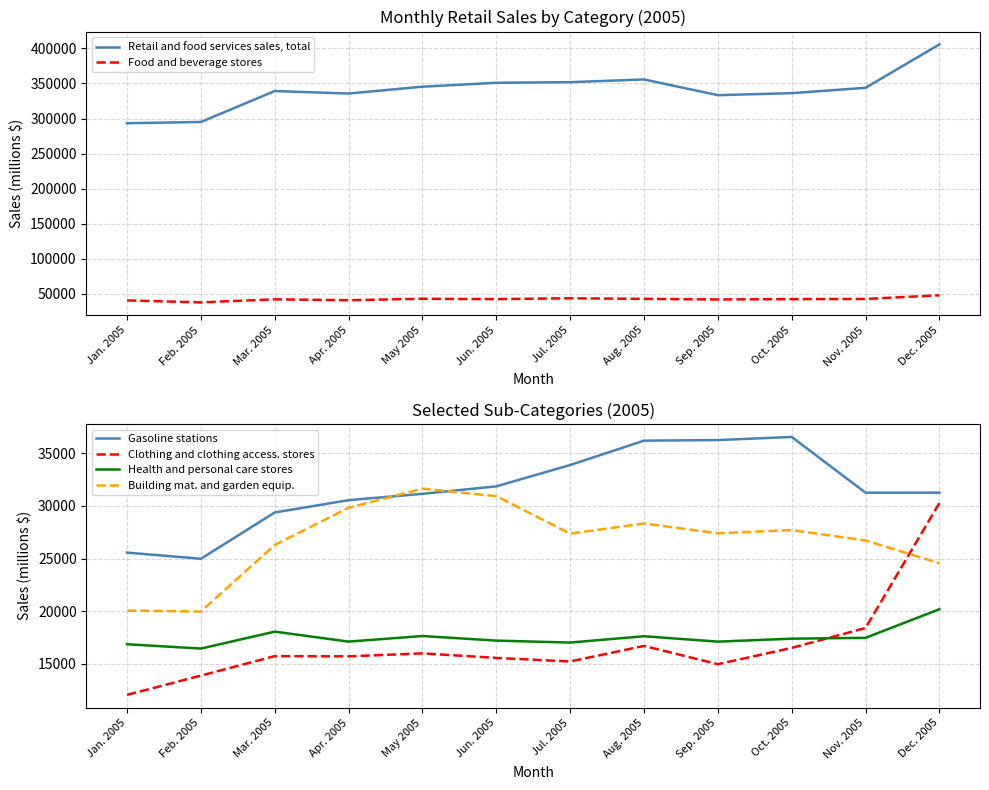

Rank the categories by Retail and food services sales, total value from lowest to highest.

Jan. 2005, Feb. 2005, Sep. 2005, Apr. 2005, Oct. 2005, Mar. 2005, Nov. 2005, May 2005, Jun. 2005, Jul. 2005, Aug. 2005, Dec. 2005